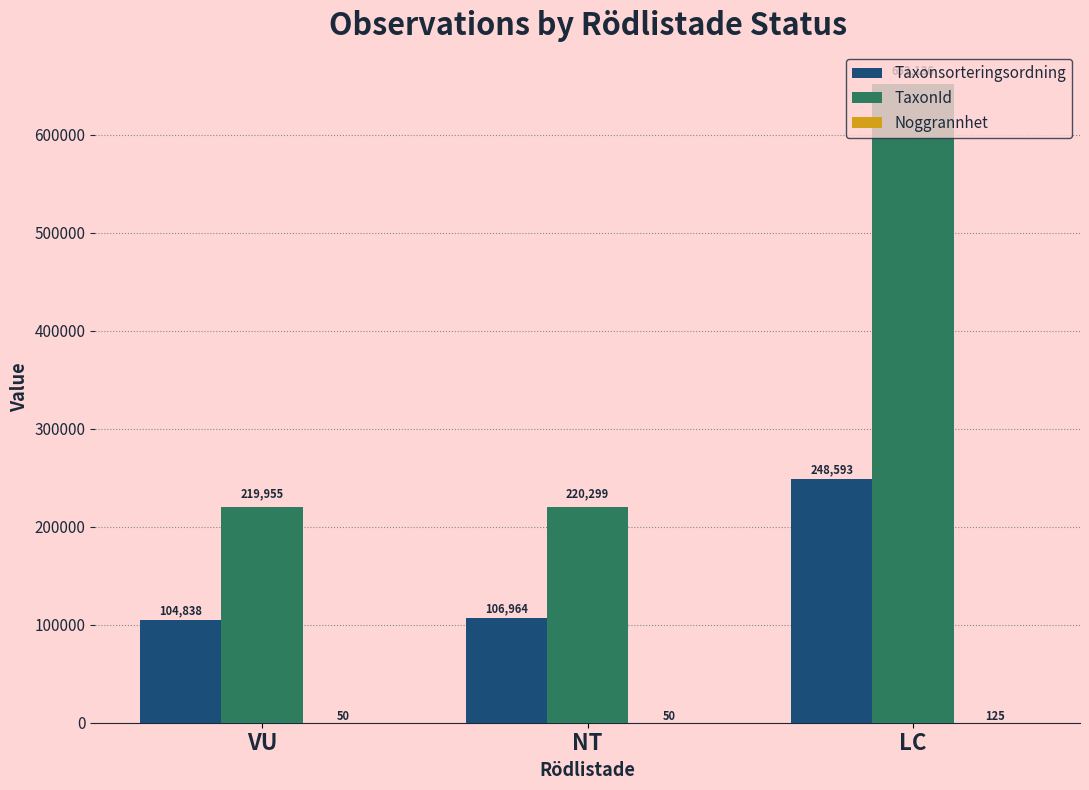

True or false: Taxonsorteringsordning has a value of 58524 at LC.

False